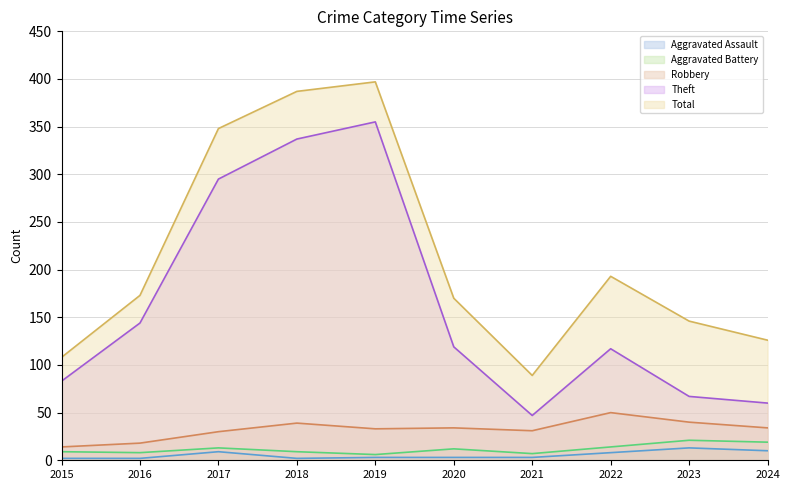

Reading left to right, extract all data points from this chart.

Aggravated Assault line: 2015=2	2016=2	2017=9	2018=2	2019=3	2020=3	2021=3	2022=8	2023=13	2024=10
Aggravated Battery line: 2015=9	2016=8	2017=13	2018=9	2019=6	2020=12	2021=7	2022=14	2023=21	2024=19
Robbery line: 2015=14	2016=18	2017=30	2018=39	2019=33	2020=34	2021=31	2022=50	2023=40	2024=34
Theft line: 2015=83	2016=144	2017=295	2018=337	2019=355	2020=119	2021=47	2022=117	2023=67	2024=60
Total line: 2015=108	2016=173	2017=348	2018=387	2019=397	2020=170	2021=89	2022=193	2023=146	2024=126